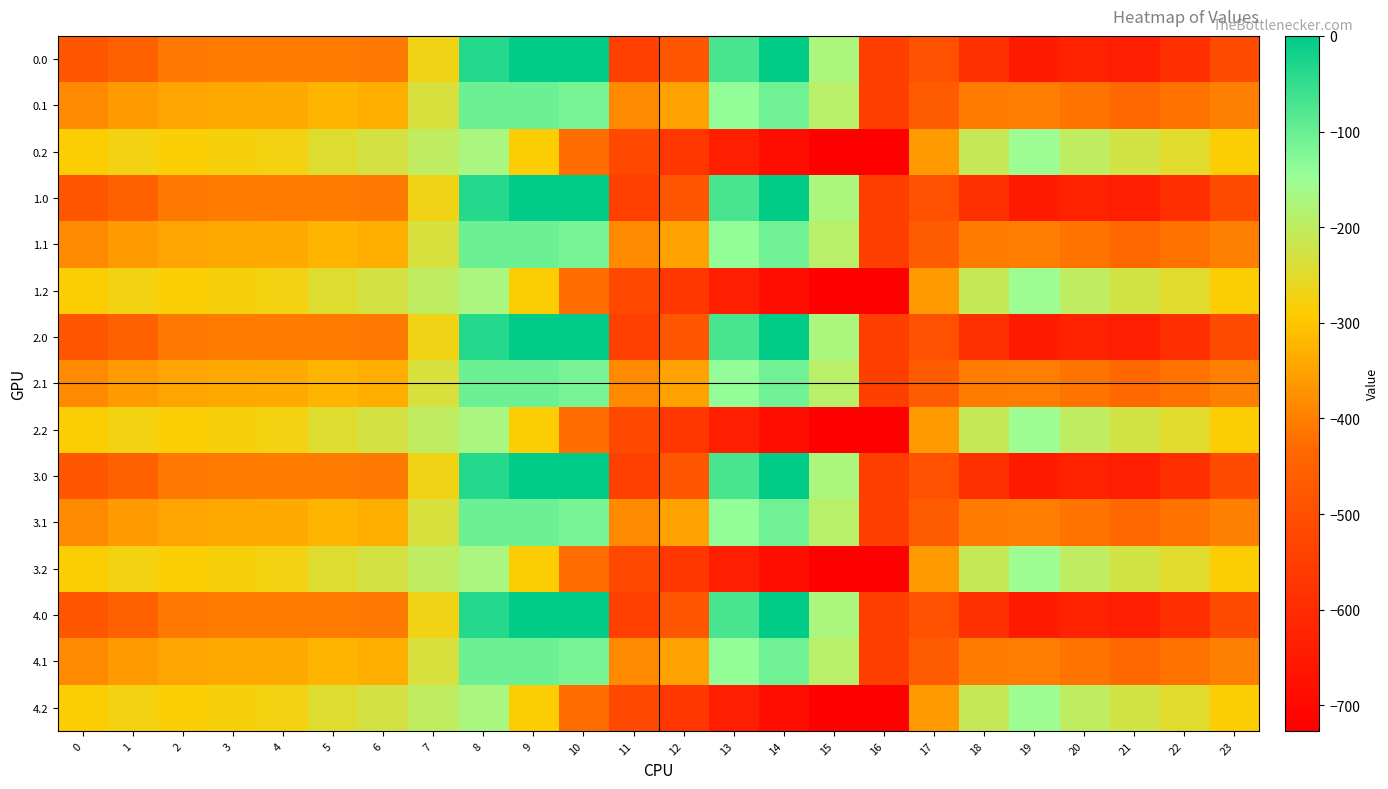

Reading left to right, extract all data points from this chart.

0.0: 0=-482.0	1=-449.5	2=-410.3	3=-404.4	4=-404.9	5=-403.8	6=-408.0	7=-270.7	8=-35.0	9=0.0	10=0.0	11=-544.3	12=-477.2	13=-70.2	14=-0.3	15=-172.8	16=-545.4	17=-494.8	18=-586.7	19=-649.2	20=-629.9	21=-638.4	22=-592.3	23=-511.3
0.1: 0=-384.6	1=-361.1	2=-347.9	3=-342.7	4=-339.6	5=-325.7	6=-332.2	7=-234.9	8=-102.3	9=-104.8	10=-114.0	11=-384.7	12=-350.8	13=-141.2	14=-105.5	15=-190.4	16=-547.3	17=-466.6	18=-405.4	19=-400.2	20=-414.5	21=-432.4	22=-419.9	23=-399.4
0.2: 0=-287.1	1=-272.7	2=-285.5	3=-281.0	4=-274.4	5=-245.0	6=-228.8	7=-199.0	8=-169.5	9=-288.5	10=-423.5	11=-520.6	12=-571.2	13=-640.4	14=-687.4	15=-725.8	16=-726.6	17=-362.4	18=-210.0	19=-151.0	20=-199.2	21=-226.4	22=-247.4	23=-287.5
1.0: 0=-482.0	1=-449.5	2=-410.3	3=-404.4	4=-404.9	5=-403.8	6=-408.0	7=-270.7	8=-35.0	9=0.0	10=0.0	11=-544.3	12=-477.2	13=-70.2	14=-0.3	15=-172.8	16=-545.4	17=-494.8	18=-586.7	19=-649.2	20=-629.9	21=-638.4	22=-592.3	23=-511.3
1.1: 0=-384.6	1=-361.1	2=-347.9	3=-342.7	4=-339.6	5=-325.7	6=-332.2	7=-234.9	8=-102.3	9=-104.8	10=-114.0	11=-384.7	12=-350.8	13=-141.2	14=-105.5	15=-190.4	16=-547.3	17=-466.6	18=-405.4	19=-400.2	20=-414.5	21=-432.4	22=-419.9	23=-399.4
1.2: 0=-287.1	1=-272.7	2=-285.5	3=-281.0	4=-274.4	5=-245.0	6=-228.8	7=-199.0	8=-169.5	9=-288.5	10=-423.5	11=-520.6	12=-571.2	13=-640.4	14=-687.4	15=-725.8	16=-726.6	17=-362.4	18=-210.0	19=-151.0	20=-199.2	21=-226.4	22=-247.4	23=-287.5
2.0: 0=-482.0	1=-449.5	2=-410.3	3=-404.4	4=-404.9	5=-403.8	6=-408.0	7=-270.7	8=-35.0	9=0.0	10=0.0	11=-544.3	12=-477.2	13=-70.2	14=-0.3	15=-172.8	16=-545.4	17=-494.8	18=-586.7	19=-649.2	20=-629.9	21=-638.4	22=-592.3	23=-511.3
2.1: 0=-384.6	1=-361.1	2=-347.9	3=-342.7	4=-339.6	5=-325.7	6=-332.2	7=-234.9	8=-102.3	9=-104.8	10=-114.0	11=-384.7	12=-350.8	13=-141.2	14=-105.5	15=-190.4	16=-547.3	17=-466.6	18=-405.4	19=-400.2	20=-414.5	21=-432.4	22=-419.9	23=-399.4
2.2: 0=-287.1	1=-272.7	2=-285.5	3=-281.0	4=-274.4	5=-245.0	6=-228.8	7=-199.0	8=-169.5	9=-288.5	10=-423.5	11=-520.6	12=-571.2	13=-640.4	14=-687.4	15=-725.8	16=-726.6	17=-362.4	18=-210.0	19=-151.0	20=-199.2	21=-226.4	22=-247.4	23=-287.5
3.0: 0=-482.0	1=-449.5	2=-410.3	3=-404.4	4=-404.9	5=-403.8	6=-408.0	7=-270.7	8=-35.0	9=0.0	10=0.0	11=-544.3	12=-477.2	13=-70.2	14=-0.3	15=-172.8	16=-545.4	17=-494.8	18=-586.7	19=-649.2	20=-629.9	21=-638.4	22=-592.3	23=-511.3
3.1: 0=-384.6	1=-361.1	2=-347.9	3=-342.7	4=-339.6	5=-325.7	6=-332.2	7=-234.9	8=-102.3	9=-104.8	10=-114.0	11=-384.7	12=-350.8	13=-141.2	14=-105.5	15=-190.4	16=-547.3	17=-466.6	18=-405.4	19=-400.2	20=-414.5	21=-432.4	22=-419.9	23=-399.4
3.2: 0=-287.1	1=-272.7	2=-285.5	3=-281.0	4=-274.4	5=-245.0	6=-228.8	7=-199.0	8=-169.5	9=-288.5	10=-423.5	11=-520.6	12=-571.2	13=-640.4	14=-687.4	15=-725.8	16=-726.6	17=-362.4	18=-210.0	19=-151.0	20=-199.2	21=-226.4	22=-247.4	23=-287.5
4.0: 0=-482.0	1=-449.5	2=-410.3	3=-404.4	4=-404.9	5=-403.8	6=-408.0	7=-270.7	8=-35.0	9=0.0	10=0.0	11=-544.3	12=-477.2	13=-70.2	14=-0.3	15=-172.8	16=-545.4	17=-494.8	18=-586.7	19=-649.2	20=-629.9	21=-638.4	22=-592.3	23=-511.3
4.1: 0=-384.6	1=-361.1	2=-347.9	3=-342.7	4=-339.6	5=-325.7	6=-332.2	7=-234.9	8=-102.3	9=-104.8	10=-114.0	11=-384.7	12=-350.8	13=-141.2	14=-105.5	15=-190.4	16=-547.3	17=-466.6	18=-405.4	19=-400.2	20=-414.5	21=-432.4	22=-419.9	23=-399.4
4.2: 0=-287.1	1=-272.7	2=-285.5	3=-281.0	4=-274.4	5=-245.0	6=-228.8	7=-199.0	8=-169.5	9=-288.5	10=-423.5	11=-520.6	12=-571.2	13=-640.4	14=-687.4	15=-725.8	16=-726.6	17=-362.4	18=-210.0	19=-151.0	20=-199.2	21=-226.4	22=-247.4	23=-287.5